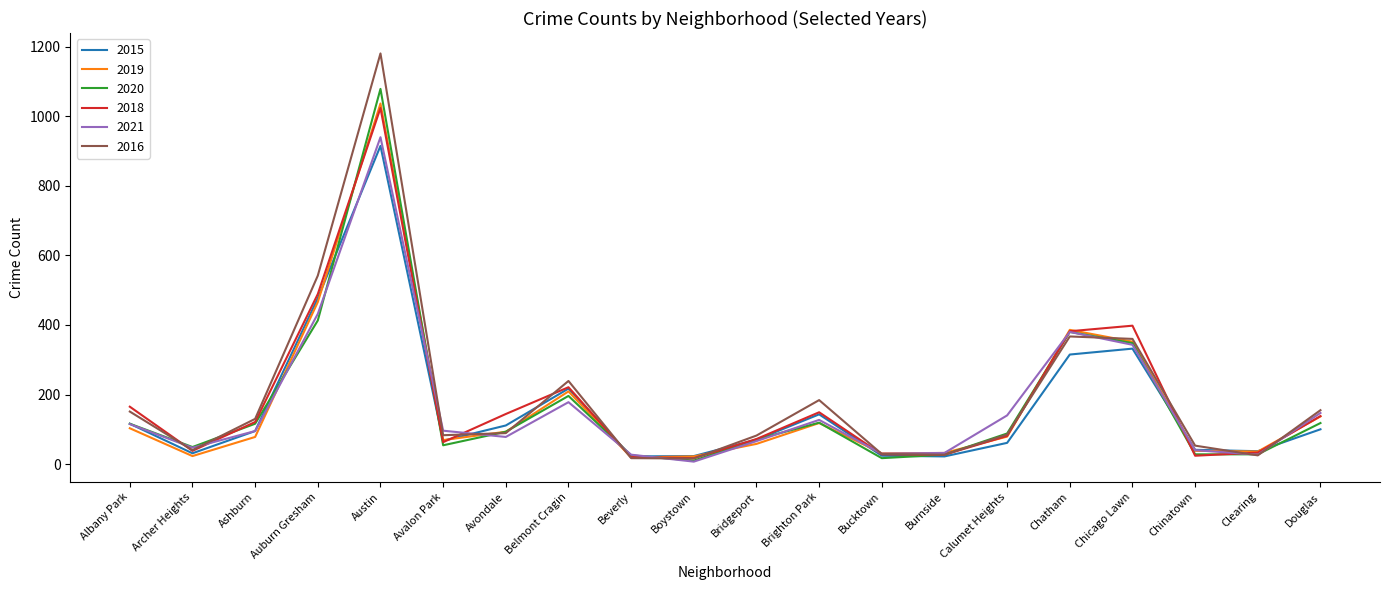

Which series has the largest range (max minus min)?

2016